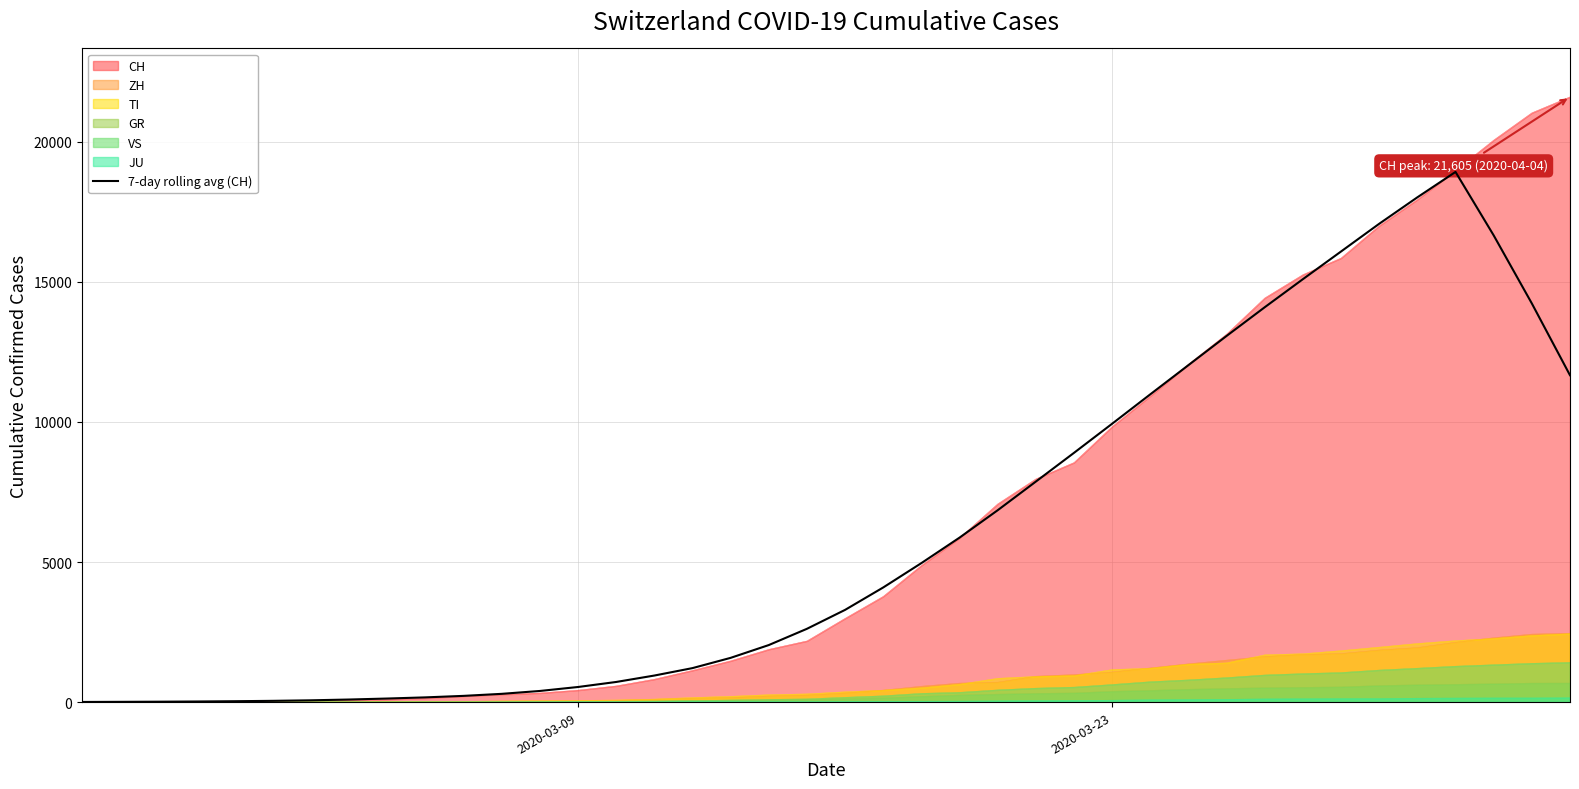

Does the chart display data point markers on the line(s)?

No